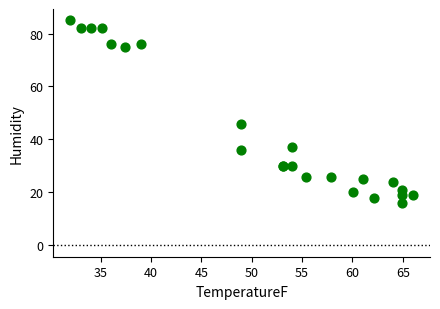

What Y value in the scatter plot is closest to 50?

46